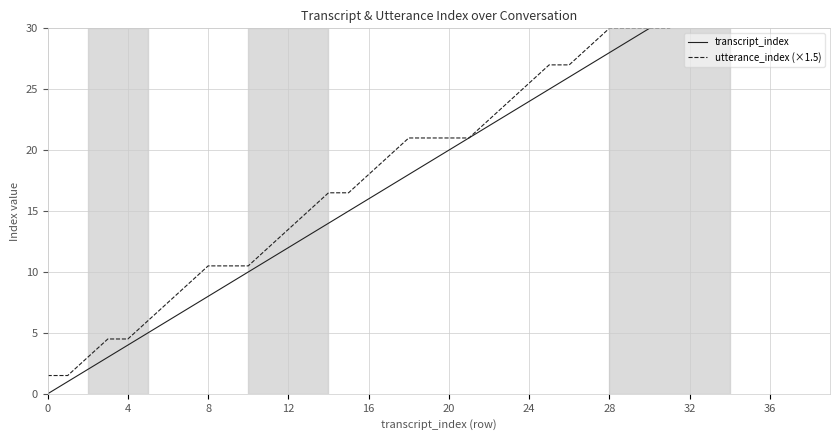

Is it true that transcript_index equals 1.4 at 20?

False